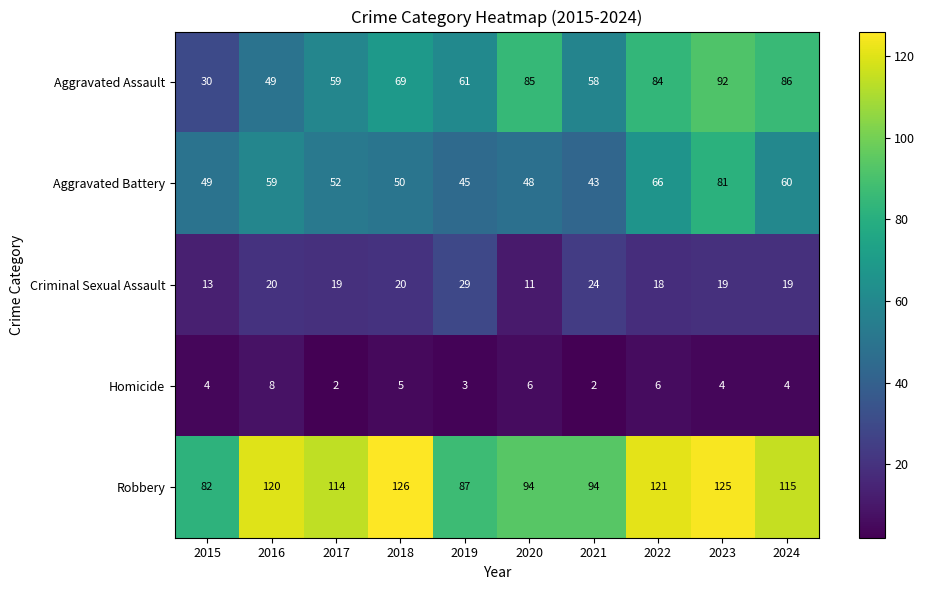

List the series in order of their peak value, lowest first.

Homicide, Criminal Sexual Assault, Aggravated Battery, Aggravated Assault, Robbery